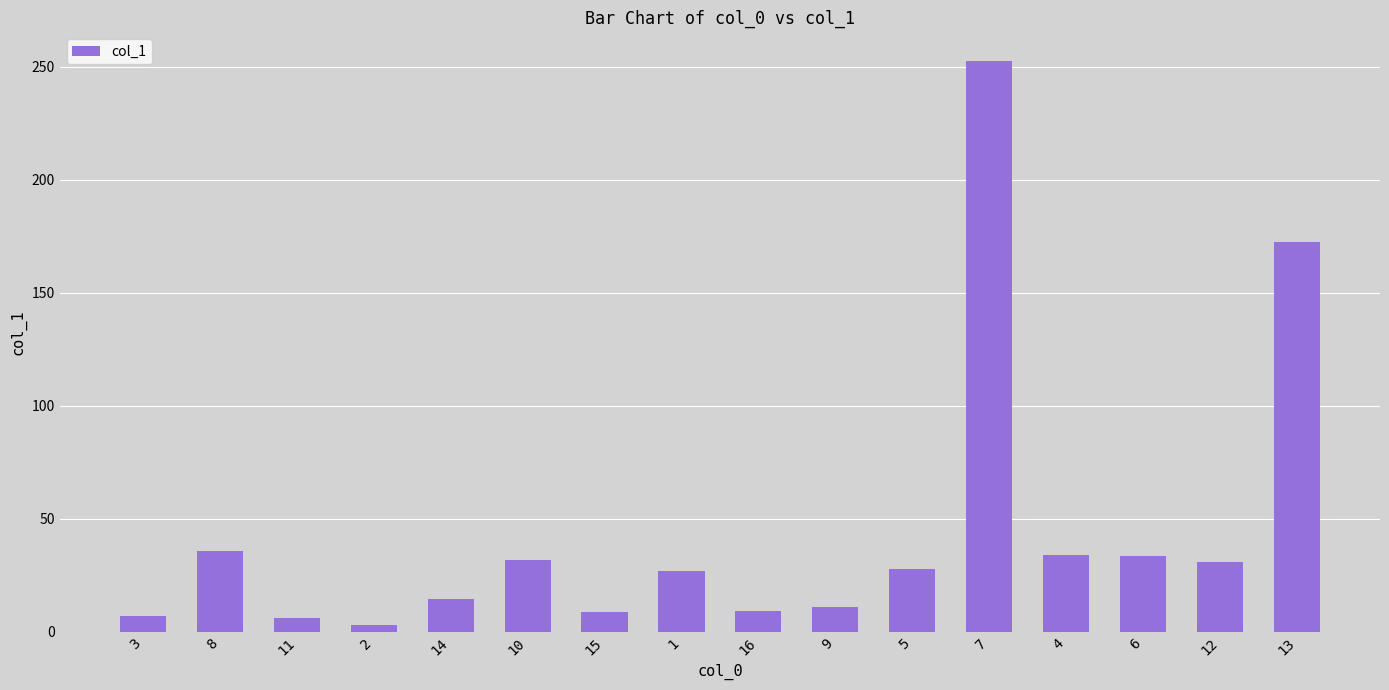

What is the value of the 12th bar from the left?

252.7